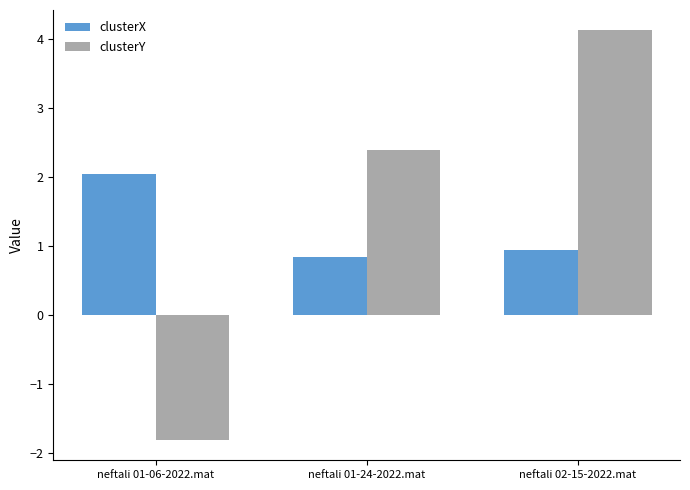

What is the maximum value shown in the chart?

4.1